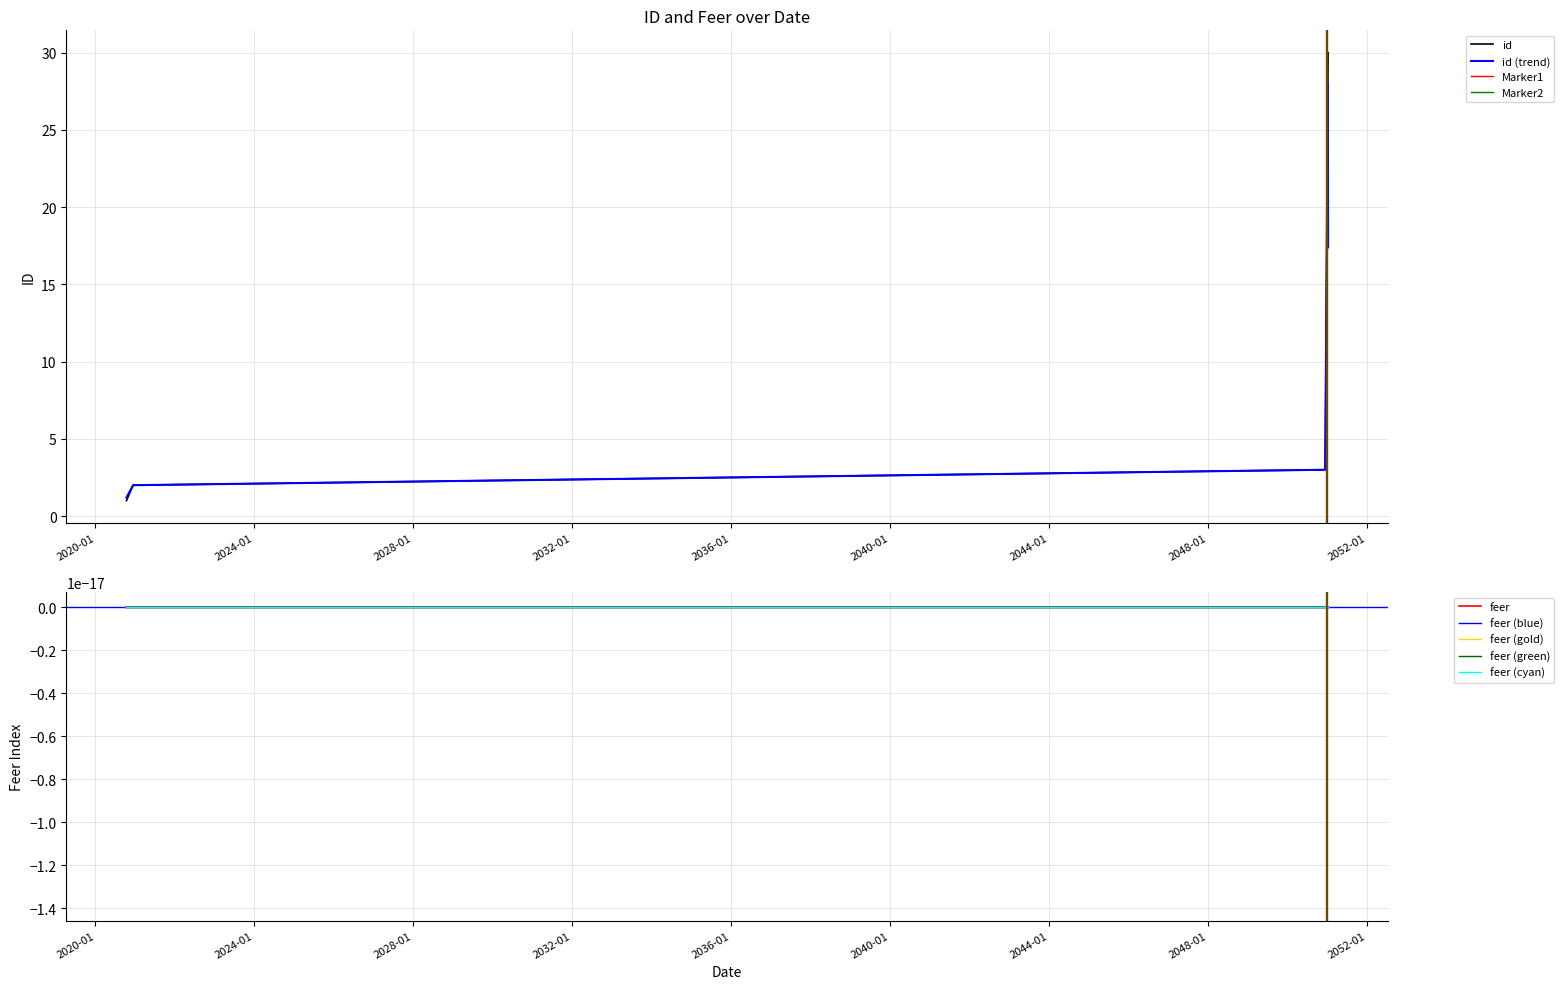

What is the sum of all values?

465